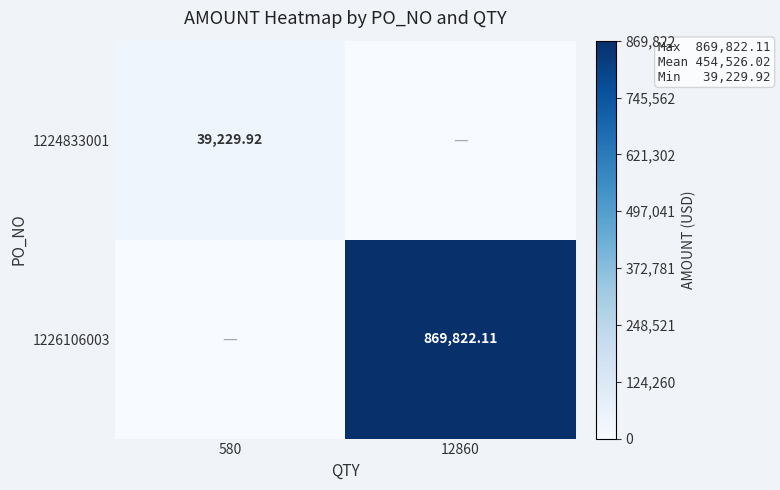

Where is 1226106003 nearest to the value 434911?

580